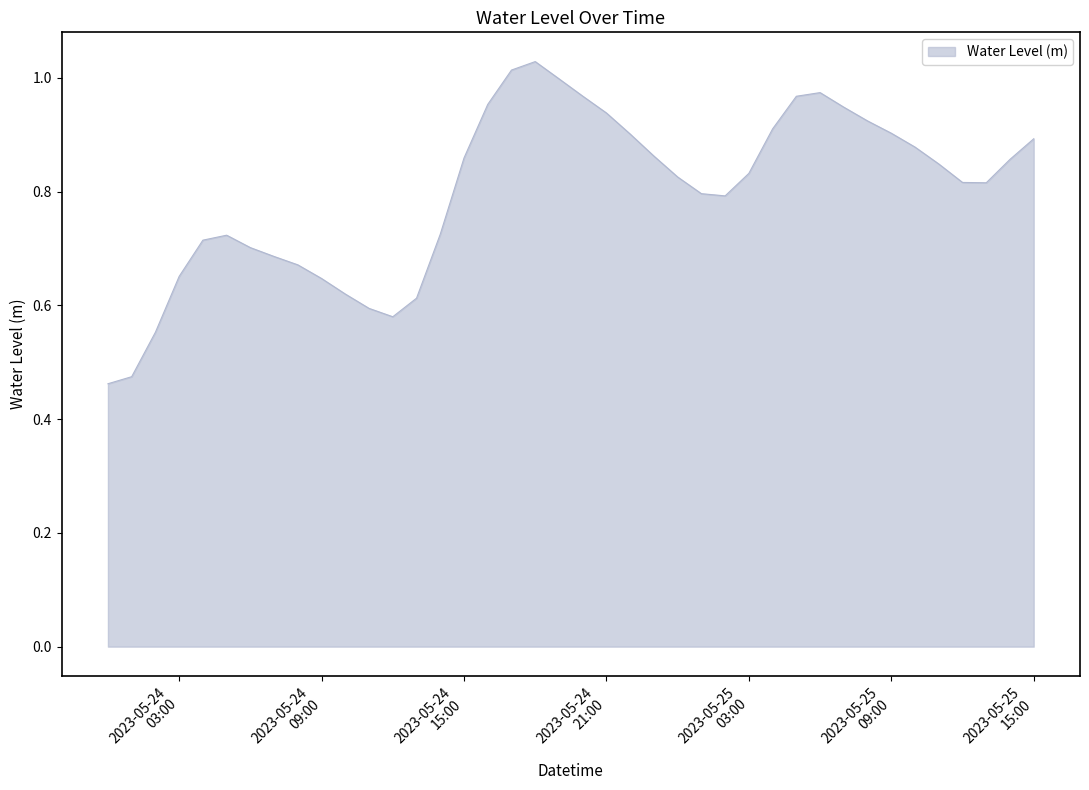

How many points are lower than both their immediate neighbors (excluding endpoints)?

3